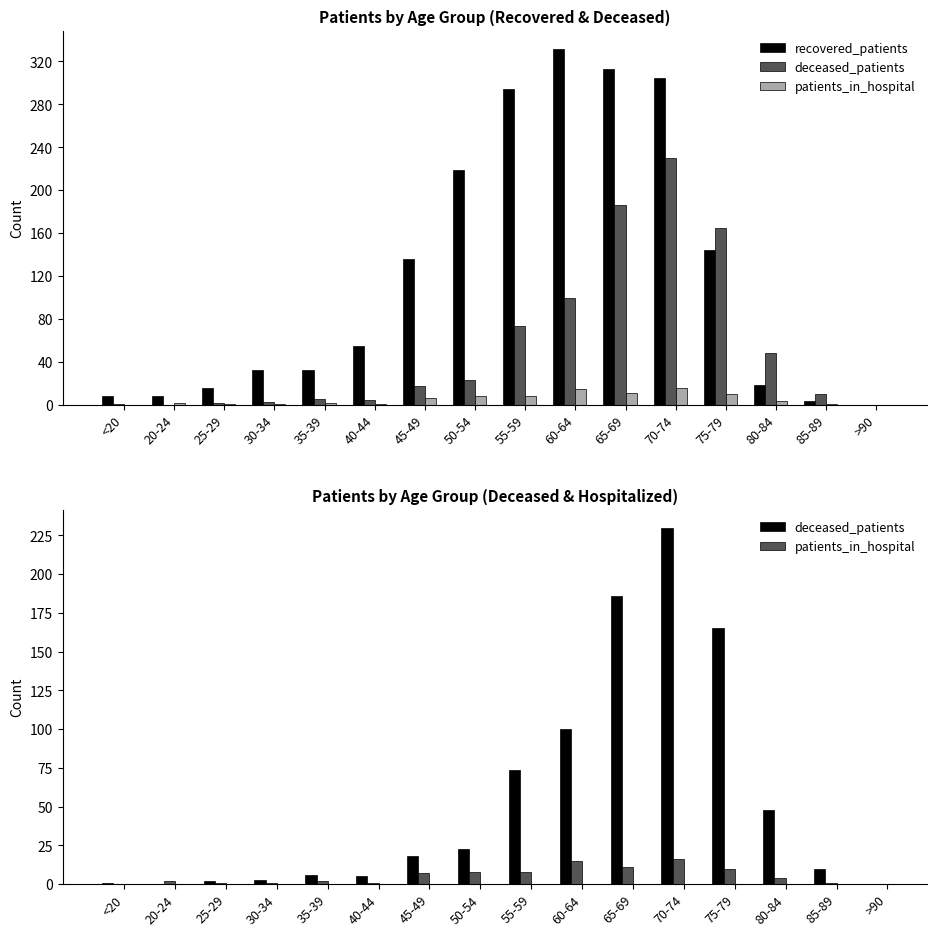

Rank the categories by deceased_patients value from highest to lowest.

70-74, 65-69, 75-79, 60-64, 55-59, 80-84, 50-54, 45-49, 85-89, 35-39, 40-44, 30-34, 25-29, <20, 20-24, >90